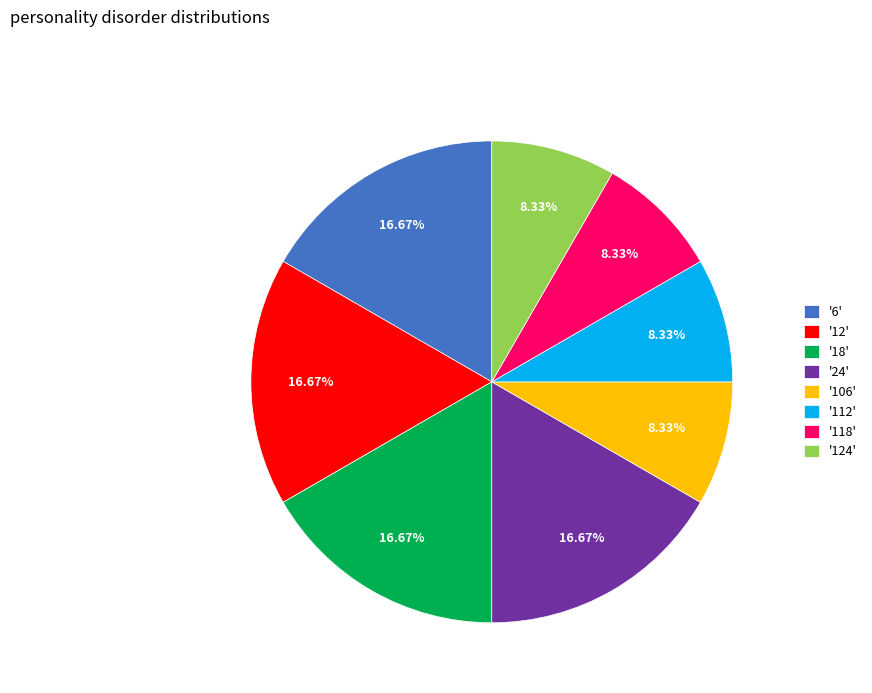

Do '24' and '106' together represent more than half of the pie?

No